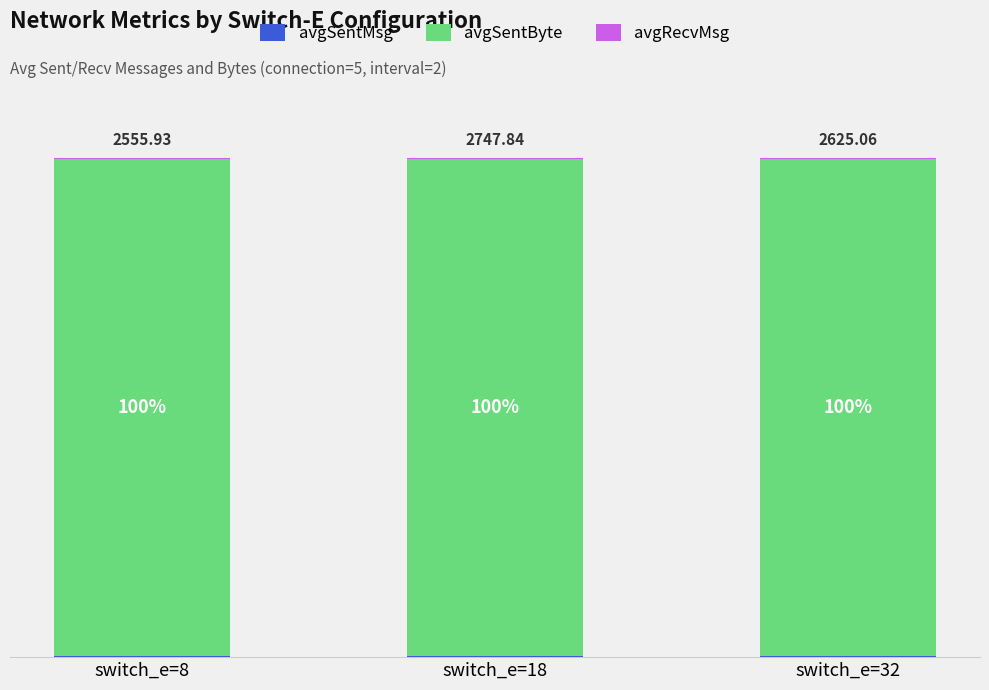

Are the bars grouped side by side (vs. stacked)?

No